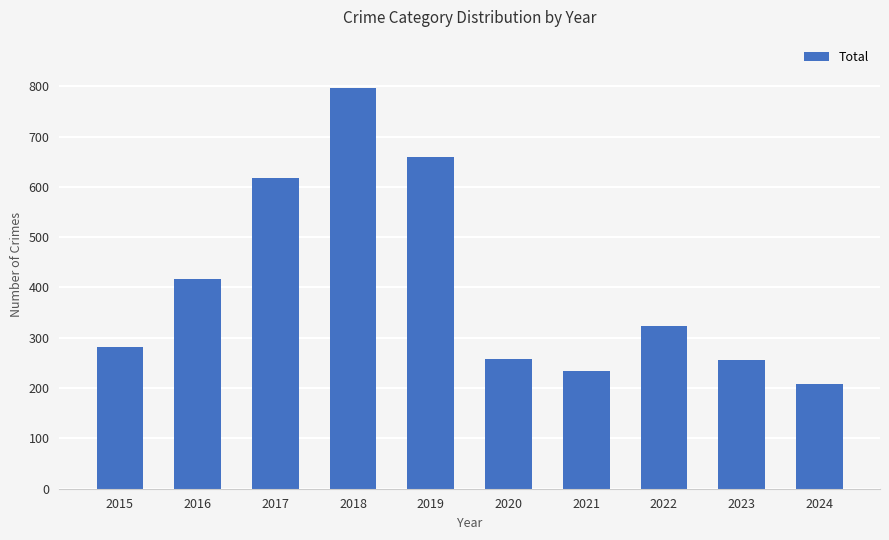

True or false: the data shows 416 at 2016.

True